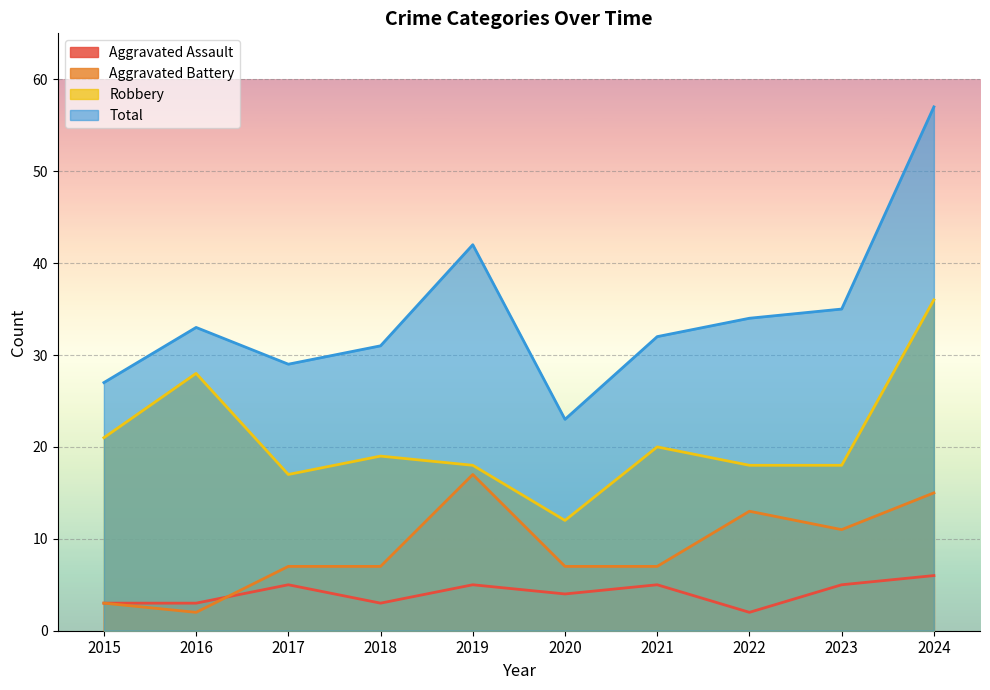

True or false: Aggravated Assault has a value of 5 at 2023.

True